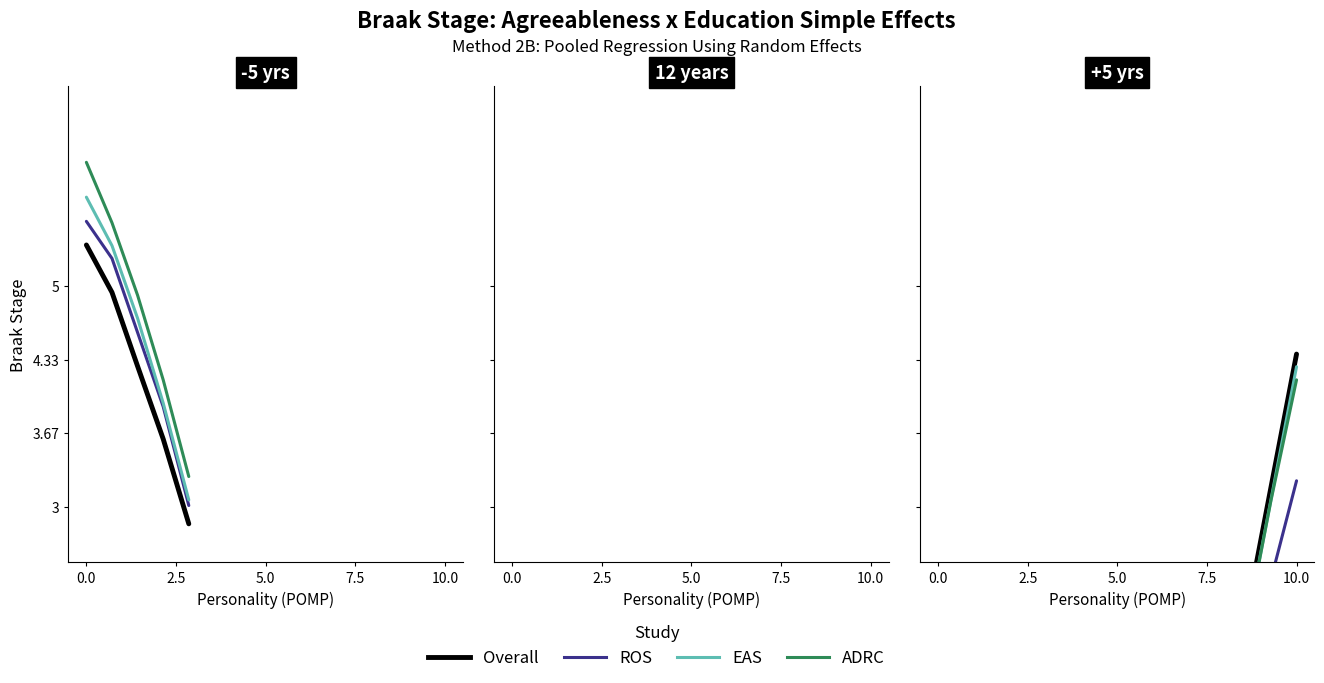

Is the value of ROS at 10.0 greater than the value of Overall at 10.0?

No